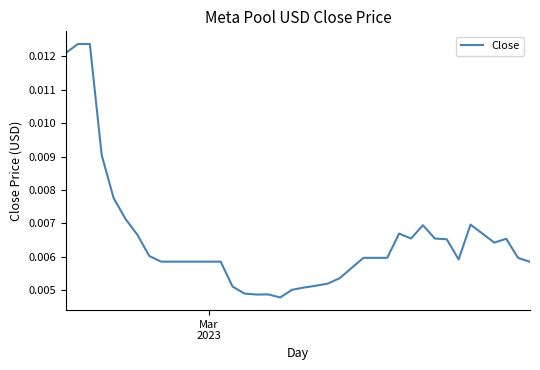

How many lines are shown in the chart?

1